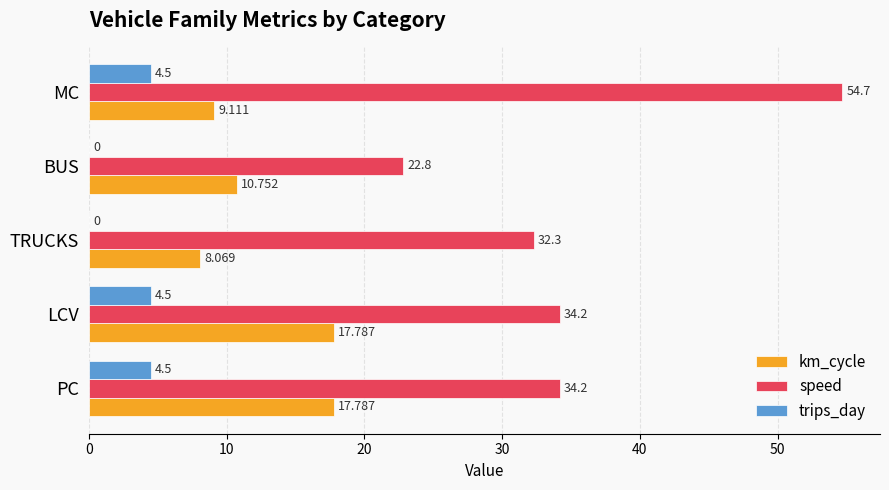

Which series changed the most between PC and MC?

speed